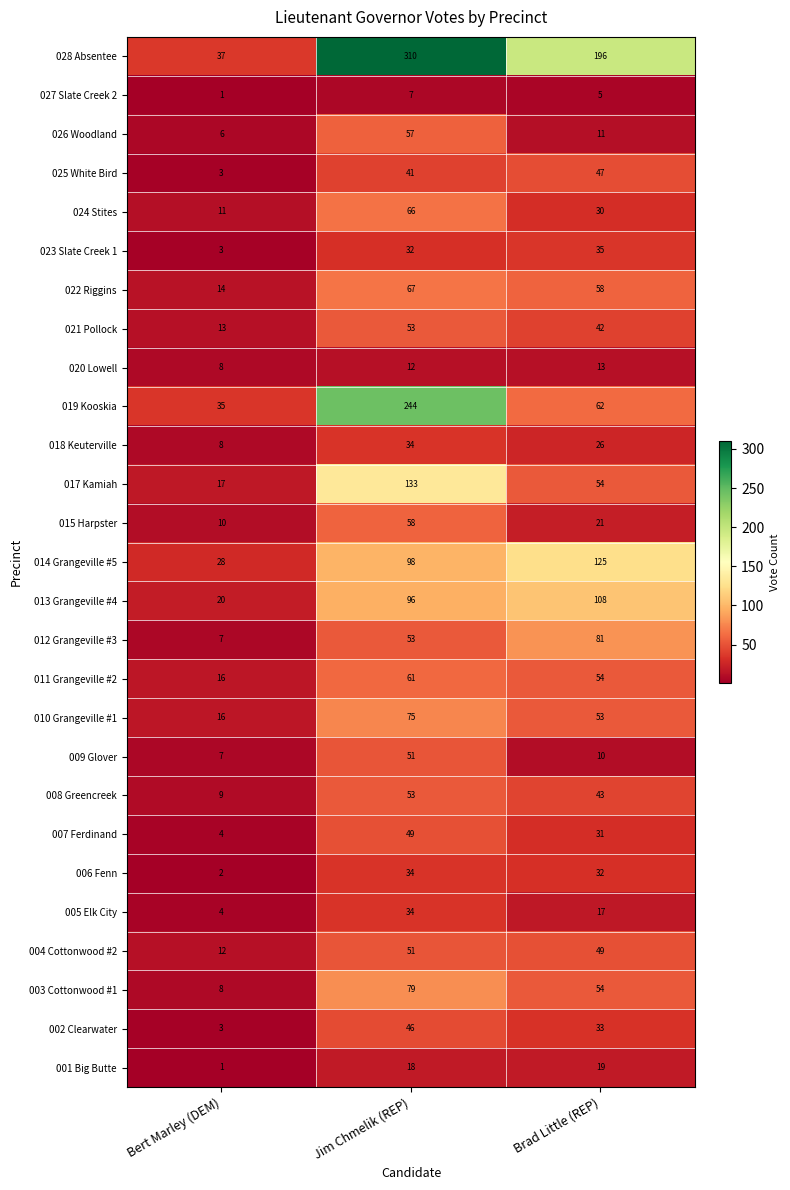

What is the difference between the 018 Keuterville values at Jim Chmelik (REP) and Bert Marley (DEM)?

26